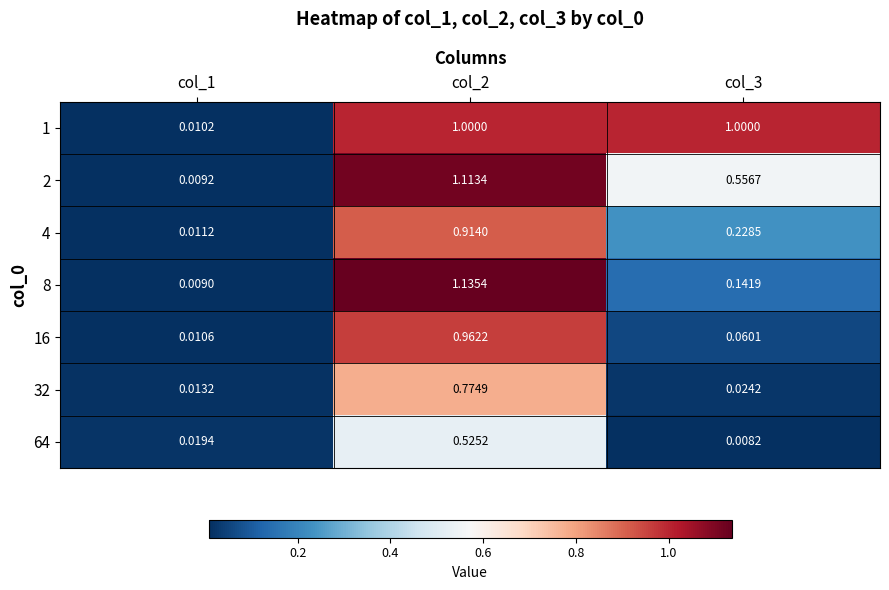

Is the value of 2 at col_3 greater than the value of 64 at col_1?

Yes